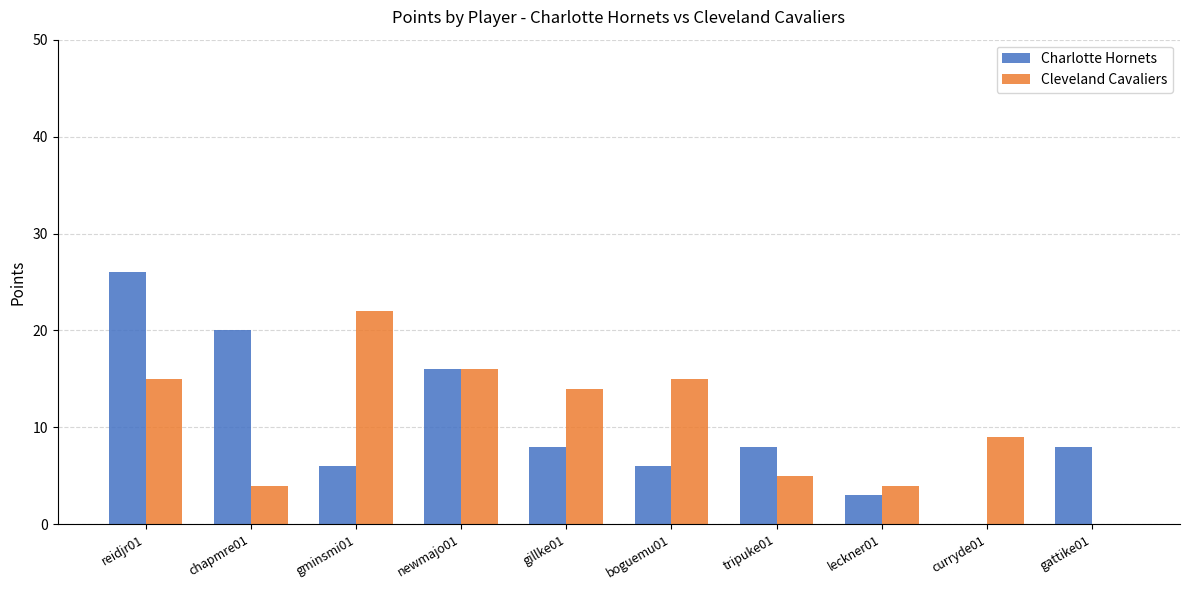

Reading left to right, transcribe all the data shown in this chart.

Charlotte Hornets: reidjr01=26	chapmre01=20	gminsmi01=6	newmajo01=16	gillke01=8	boguemu01=6	tripuke01=8	leckner01=3	curryde01=0	gattike01=8
Cleveland Cavaliers: reidjr01=15	chapmre01=4	gminsmi01=22	newmajo01=16	gillke01=14	boguemu01=15	tripuke01=5	leckner01=4	curryde01=9	gattike01=0